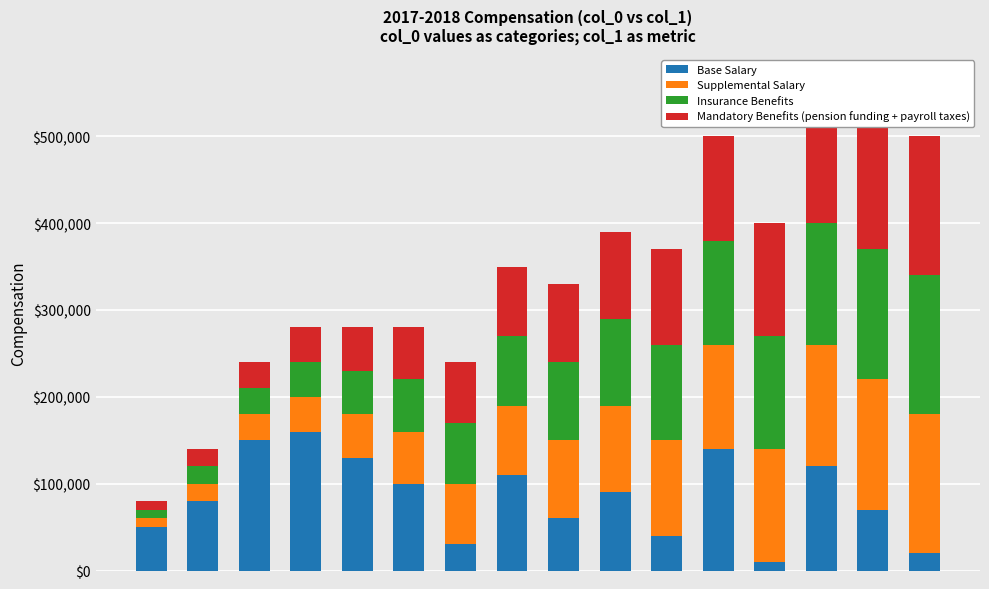

What is the highest value of the Base Salary series?

160000